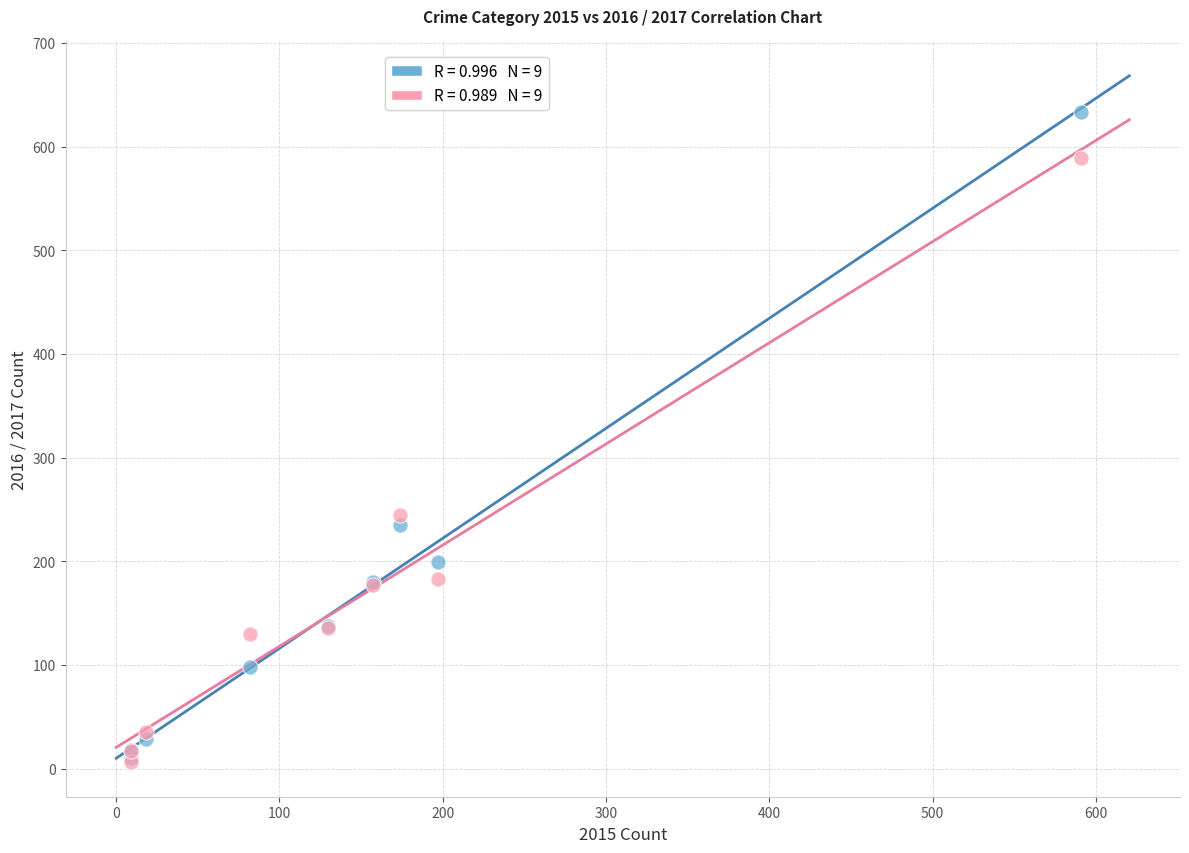

Across all series, what Y value is closest to 319?

245